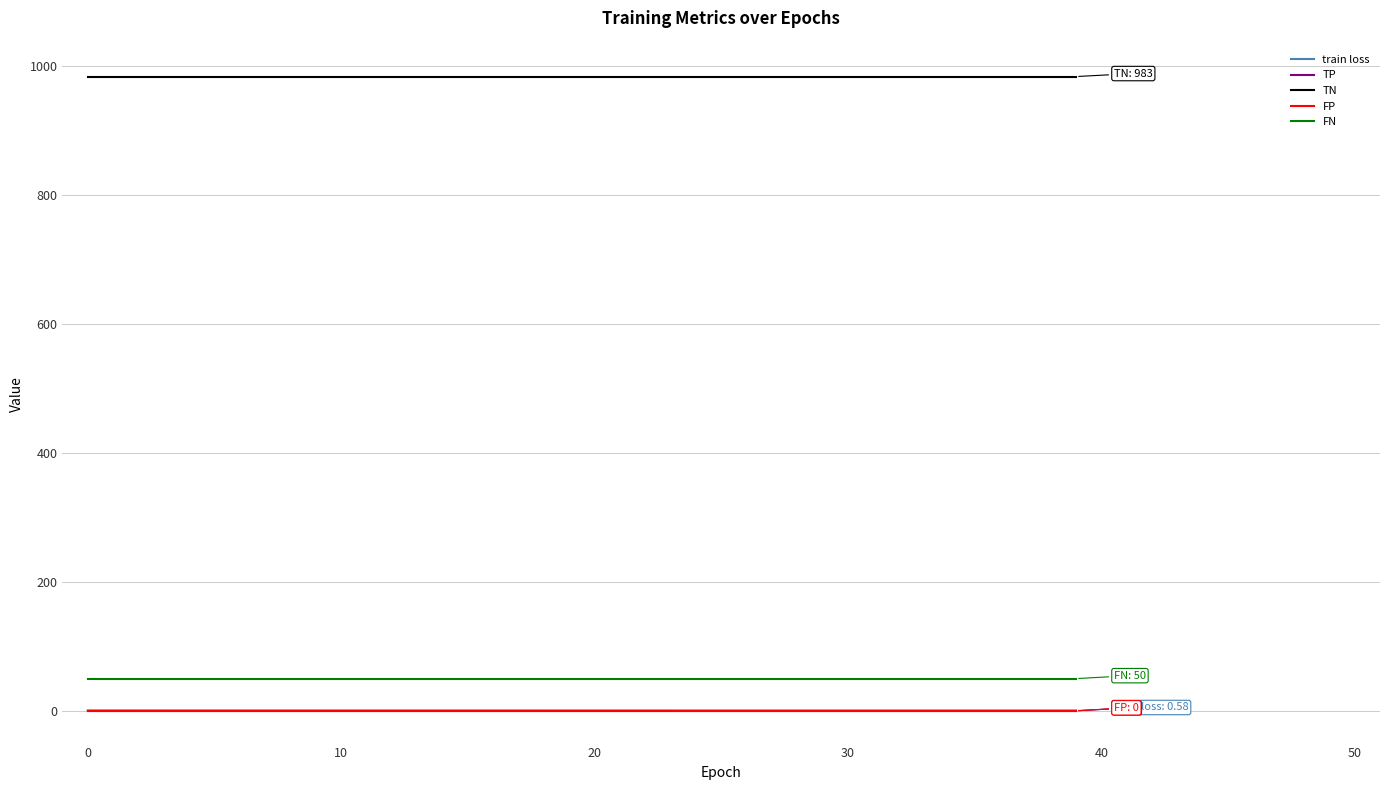

Is this an area chart (filled region under the line)?

No